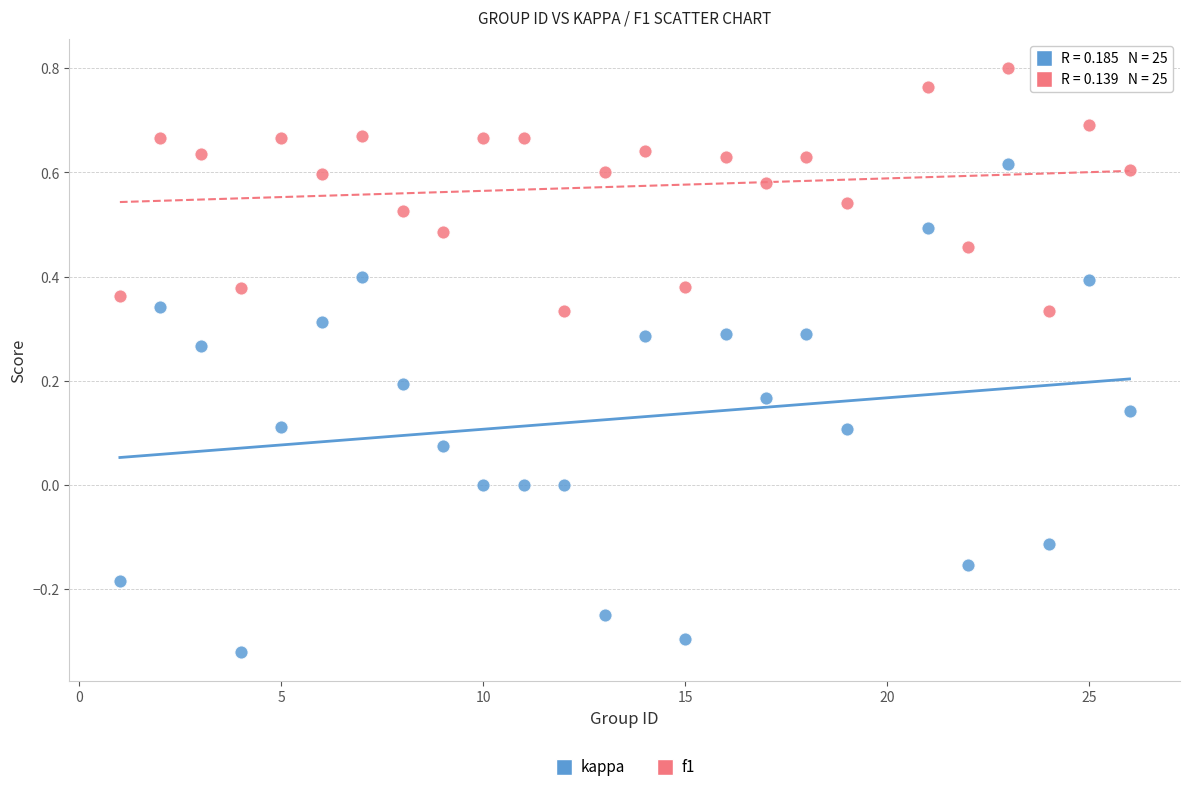

Across all data points, what is the range of Y values (max minus min)?

1.1